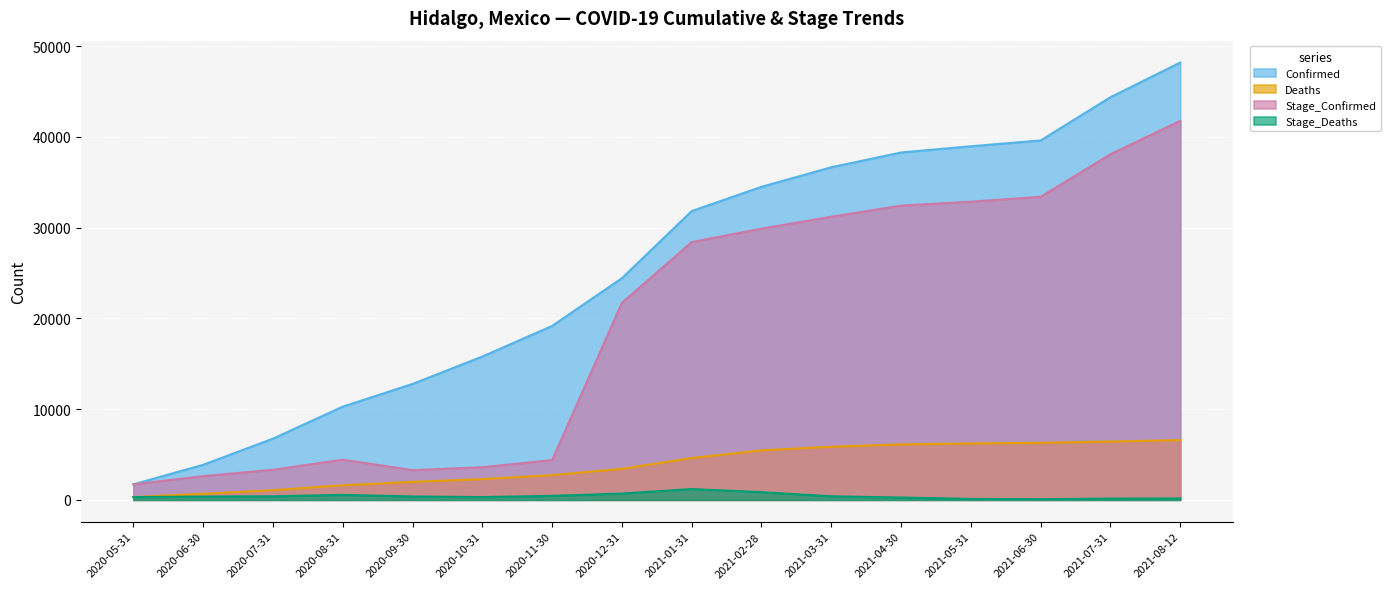

What is the value of the Stage_Deaths point at the 7th from the left?

439